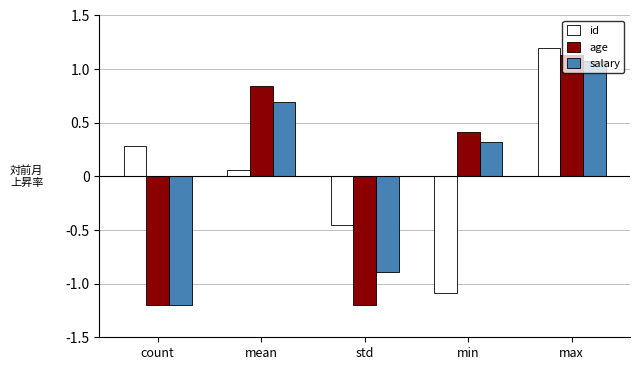

Where is id nearest to the value 0?

mean